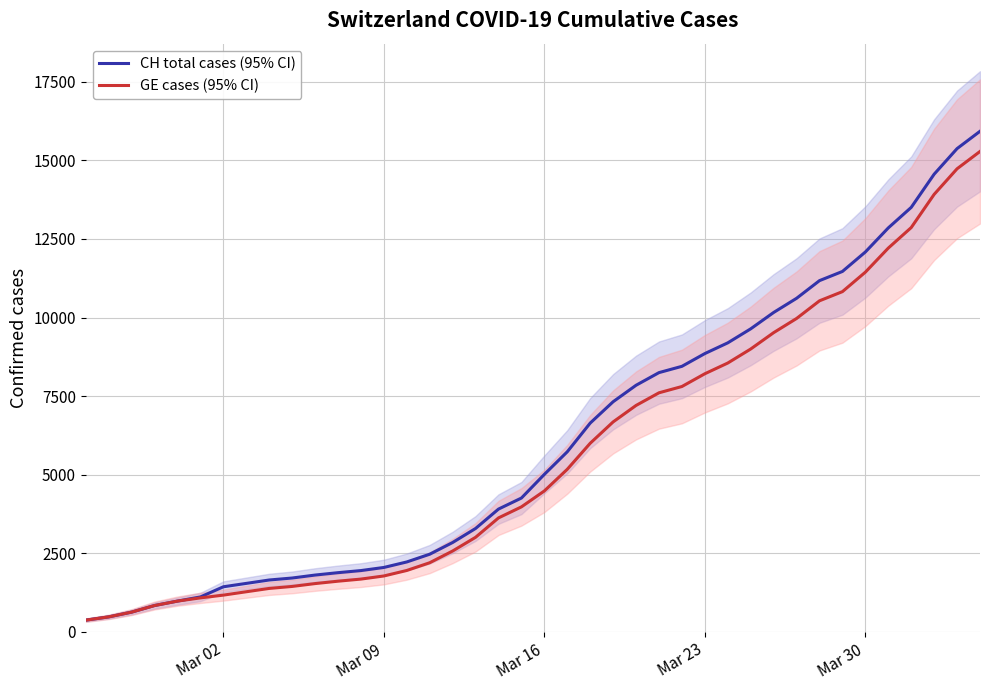

What is the lowest value of the GE cases (95% CI) series?

375